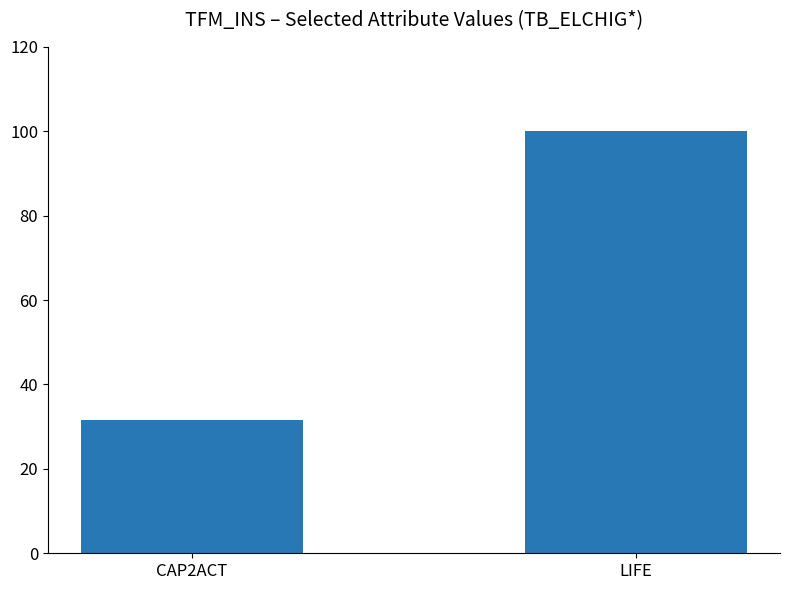

Rank the categories by value from highest to lowest.

LIFE, CAP2ACT